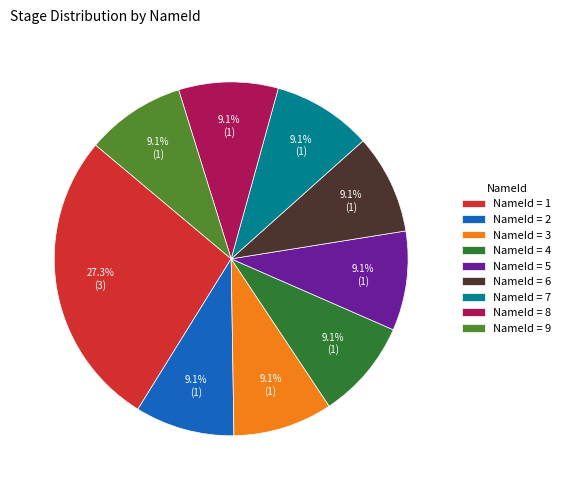

Approximately how many times larger is the value at NameId = 1 compared to NameId = 3?

3.0